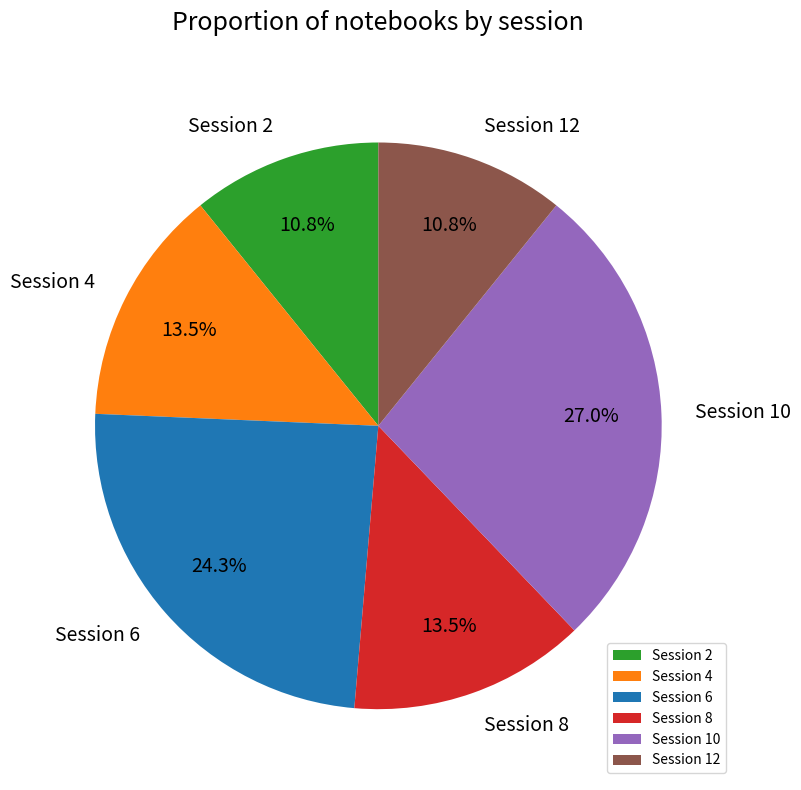

To the nearest percent, what is the difference between the largest and smallest slice percentages?

16%